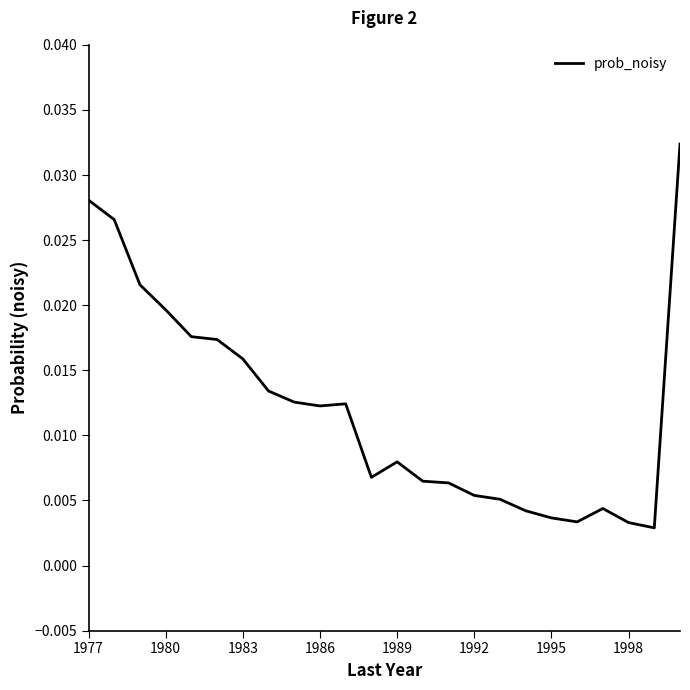

Does the chart have visible grid lines?

No